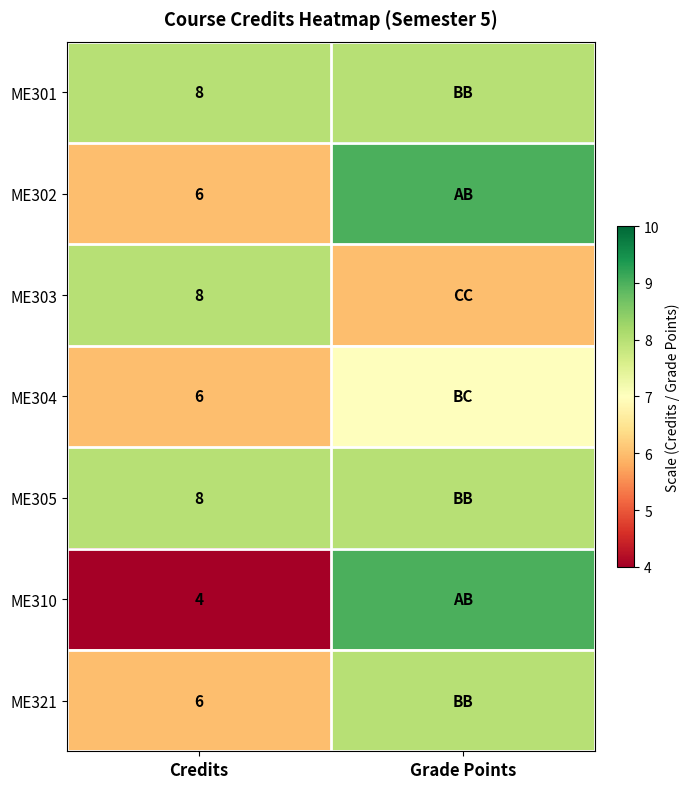

Which label corresponds to the smallest value in the chart?

Credits